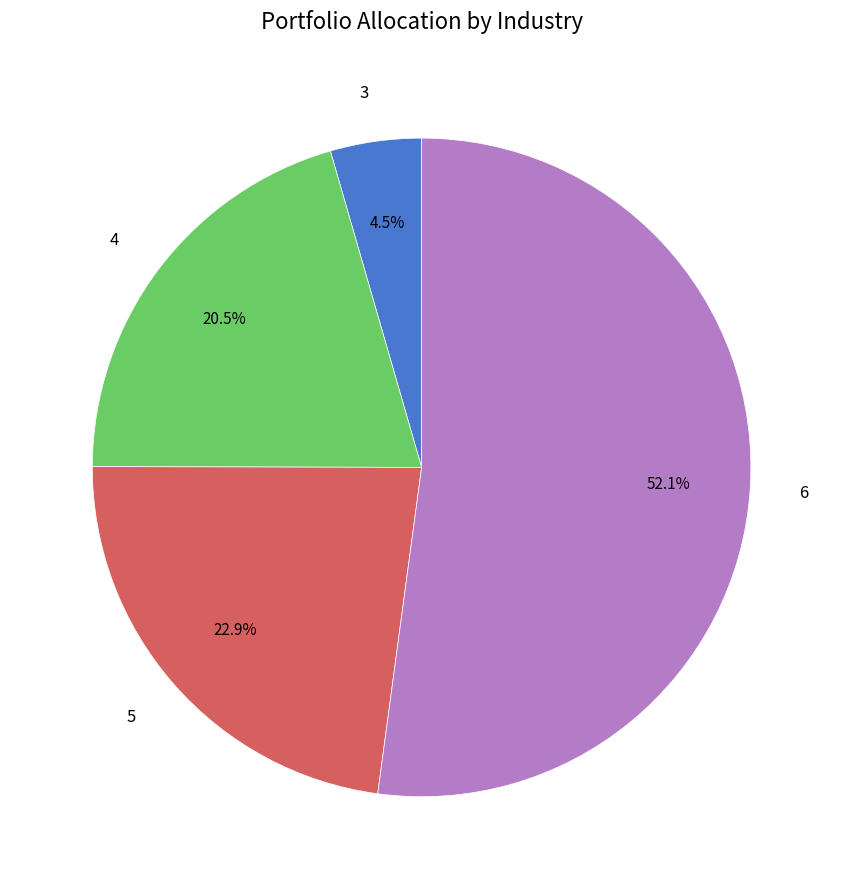

To the nearest percent, what is the combined percentage of 5 and 6?

75%